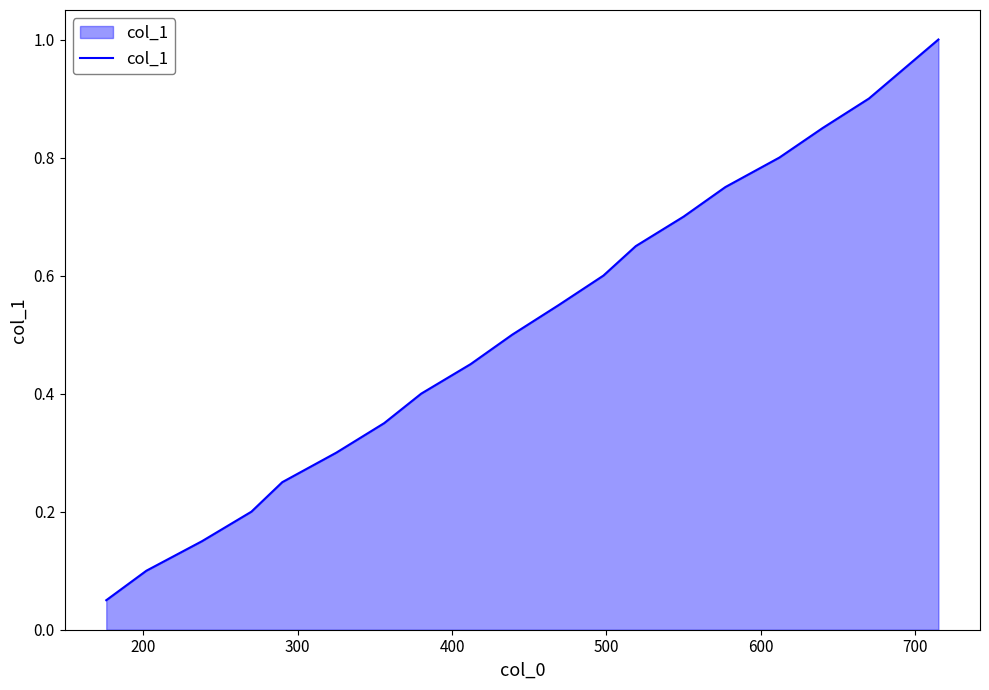

True or false: the data has more than 1 interior local peaks.

False